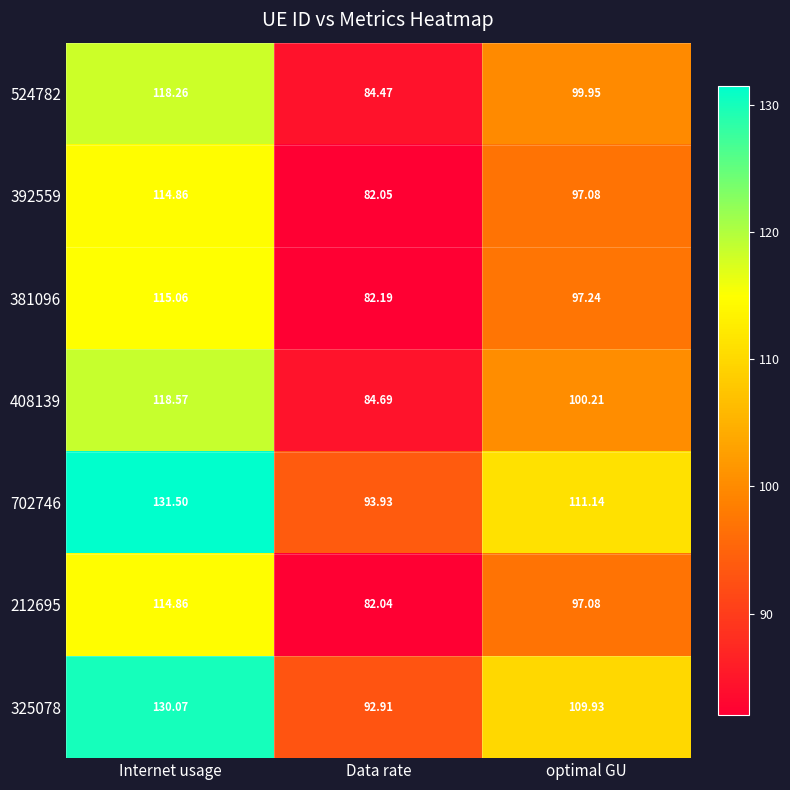

Rank the categories by 212695 value from highest to lowest.

Internet usage, optimal GU, Data rate